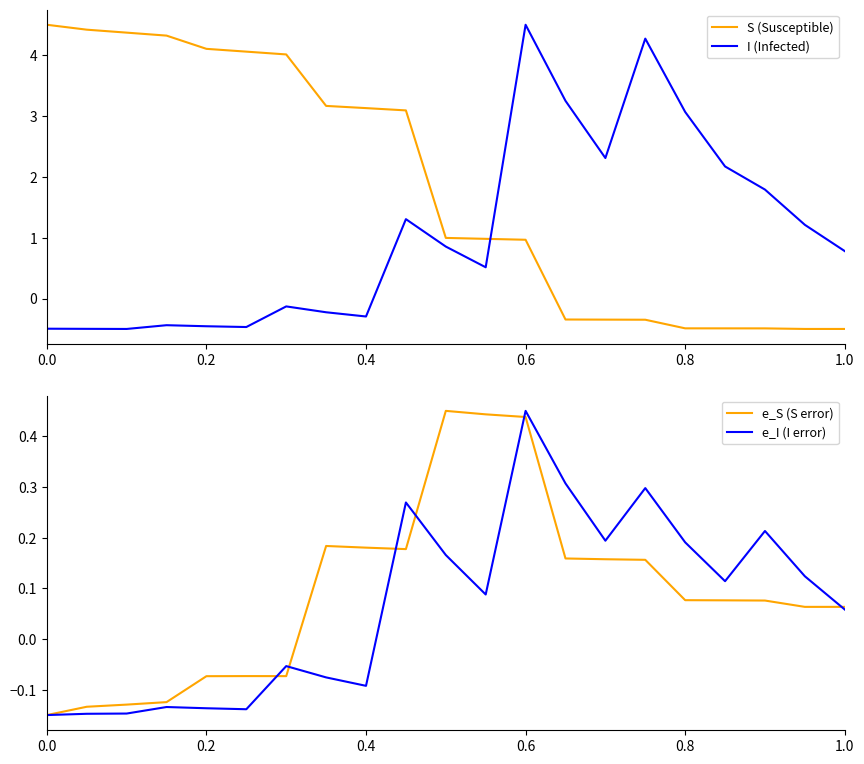

Is it true that S (Susceptible) equals -0.9 at 0.8?

False